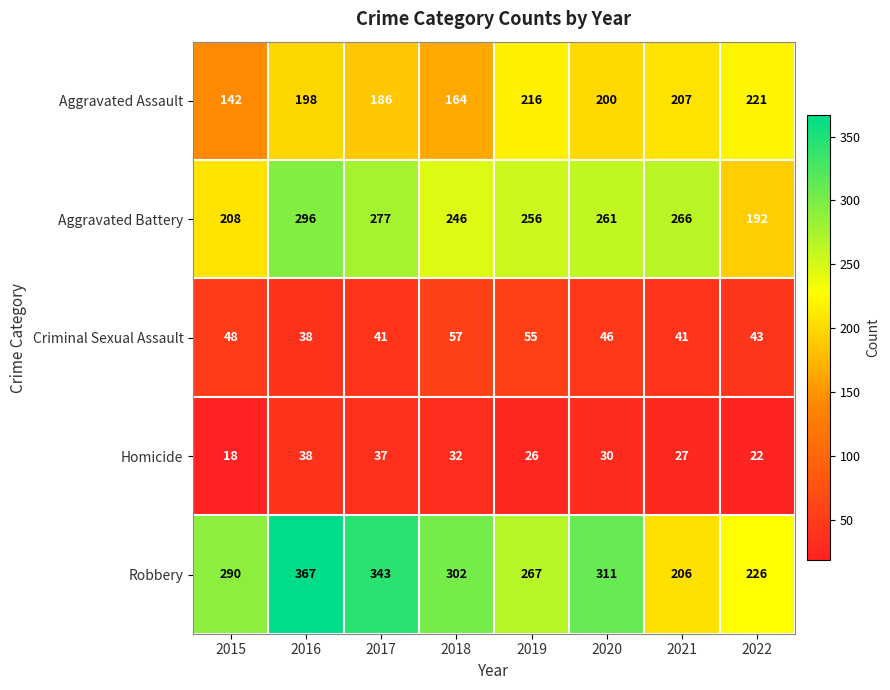

At how many categories does at least one series exceed 33?

8